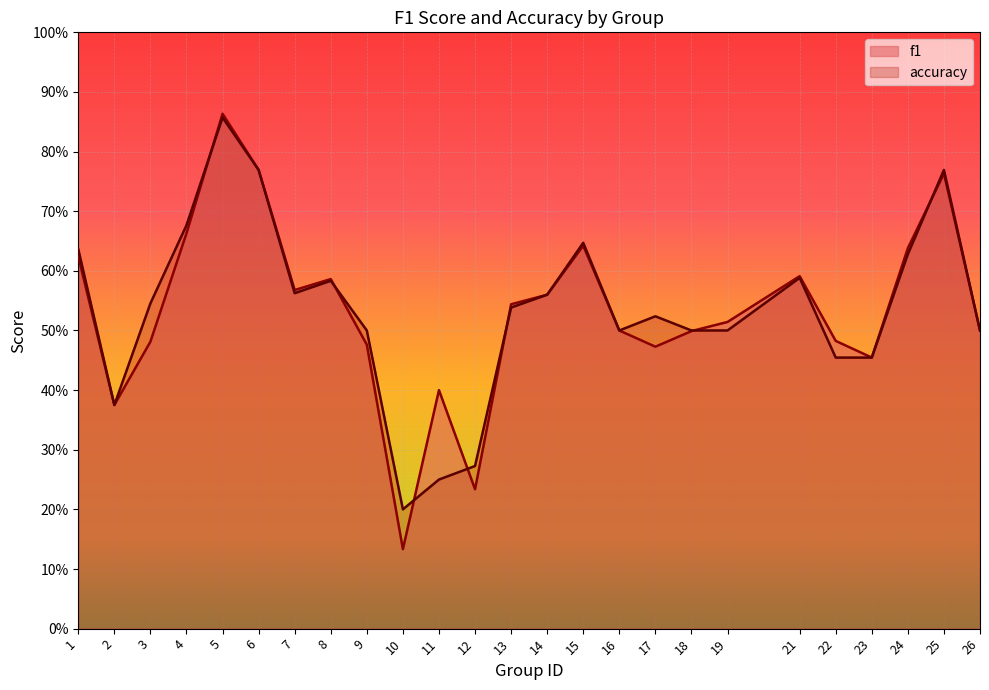

Which category has the lowest value in the f1 series?

10